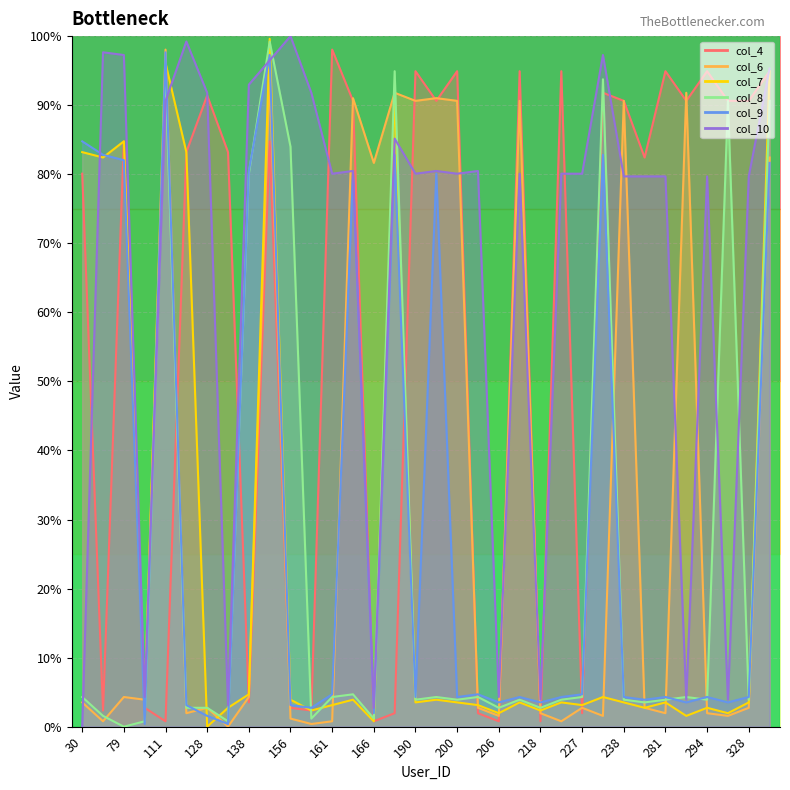

How many interior local valleys does the col_8 series have?

11